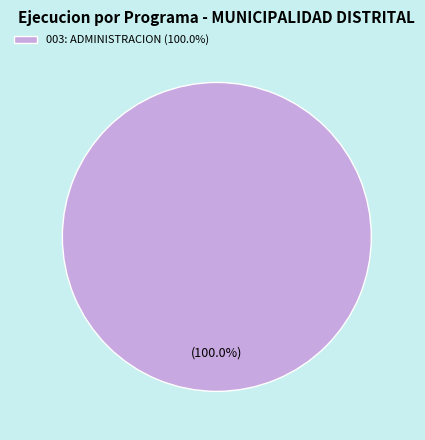

Does 003: ADMINISTRACION (100.0%) represent more than half of the total?

Yes